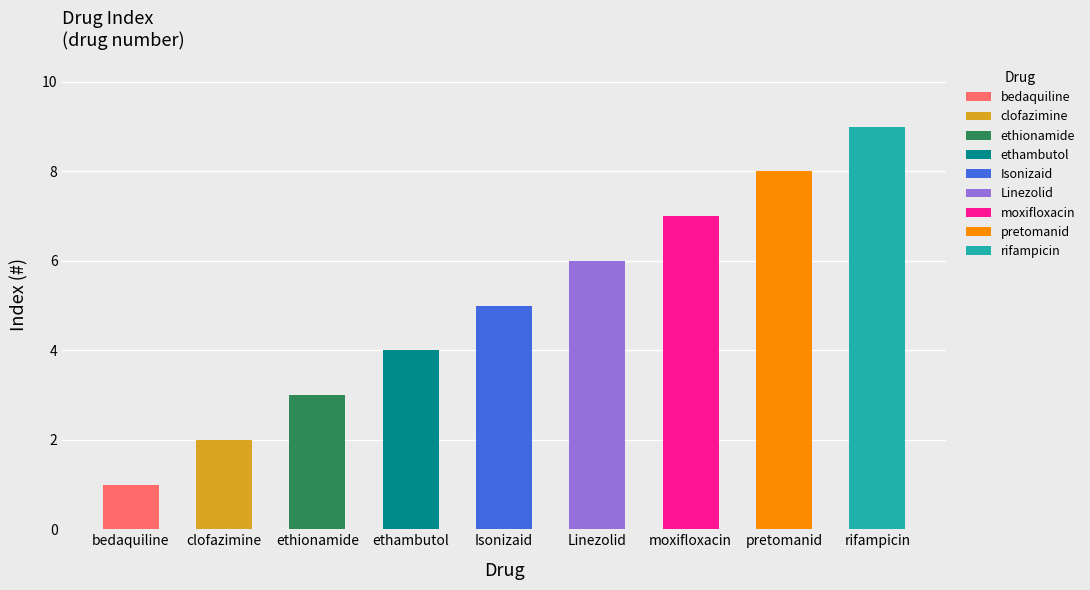

What is the smallest value displayed?

1